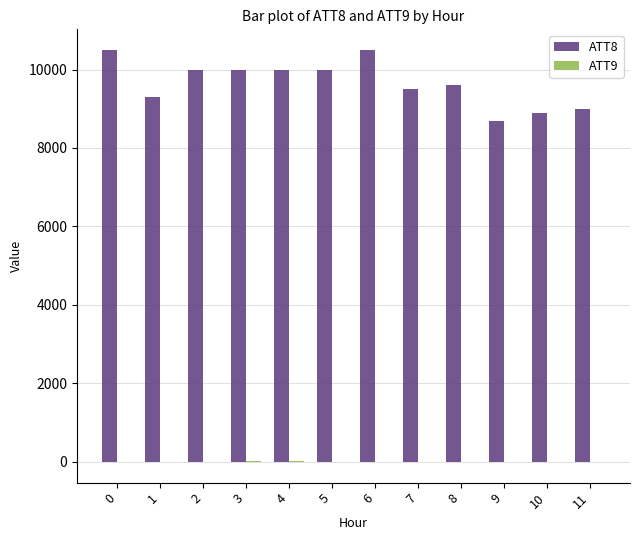

How many distinct data groups are displayed?

2